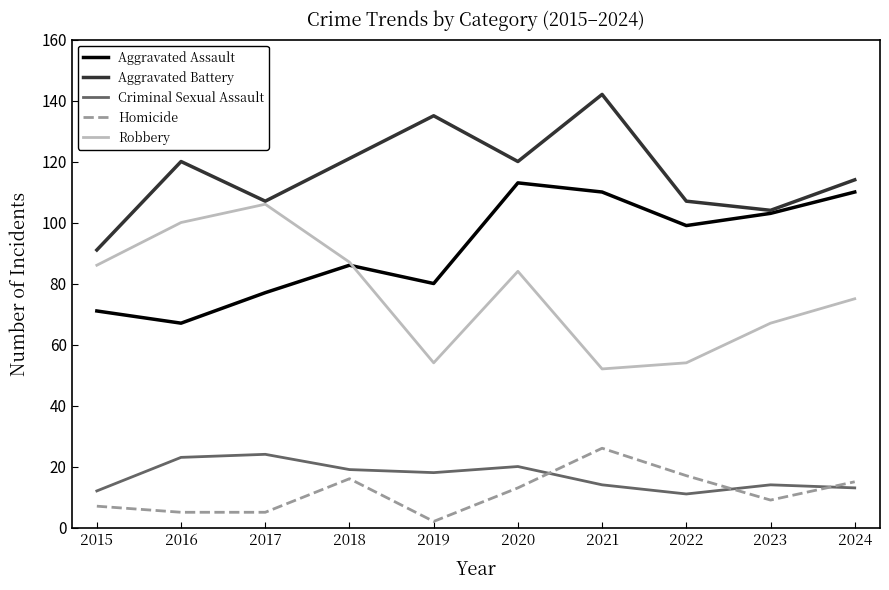

What is the spread (max minus min) of values at 2019?

133